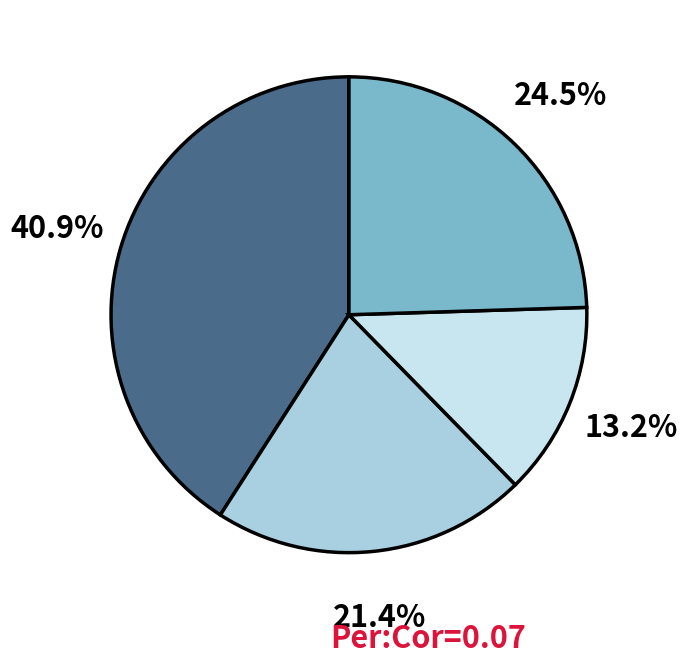

Is there a majority slice in this chart?

No